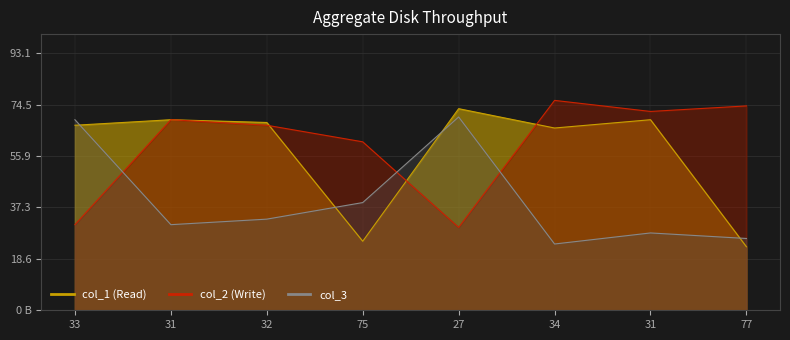

What are all the series names shown in the legend?

col_2, col_3, col_1